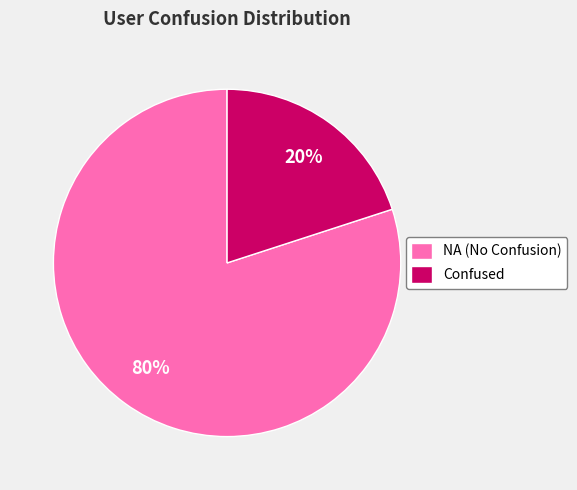

Does any single category account for the majority?

Yes